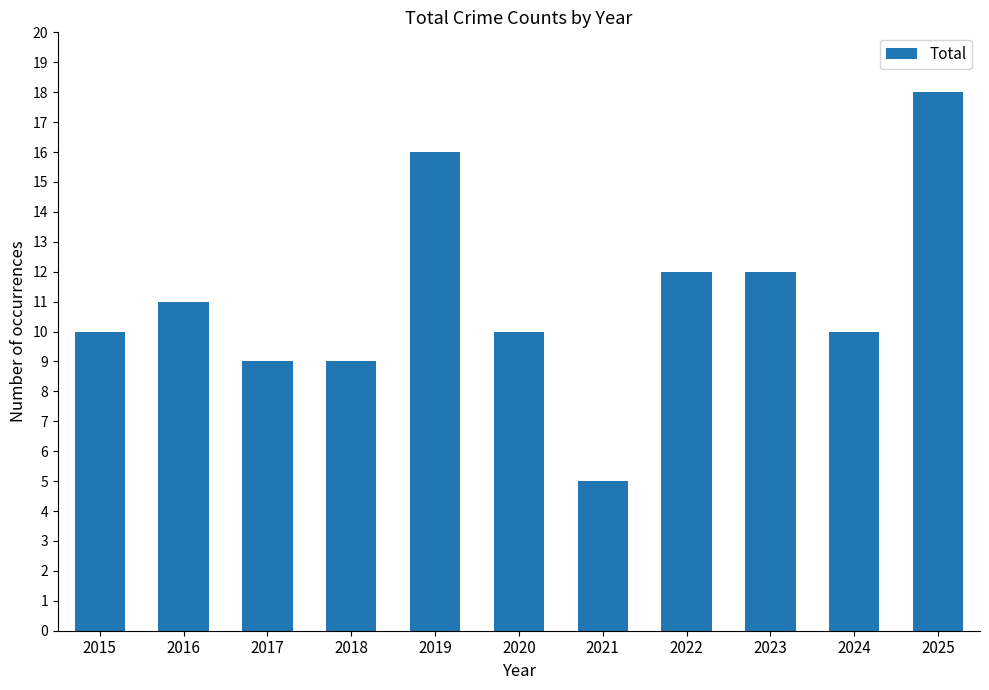

How many bars are there in total?

11